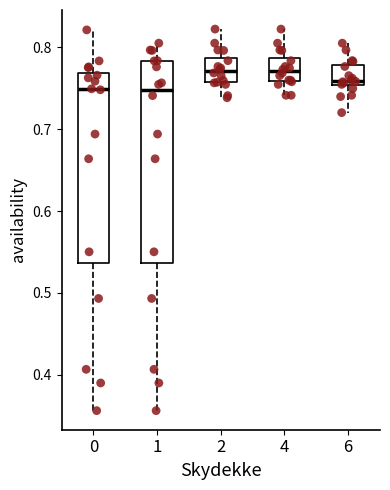

Where does the lower whisker of the box at x = 1 end on the y-axis? The values are not printed on the chart, so give them approximately, as read against the axis.

0.36